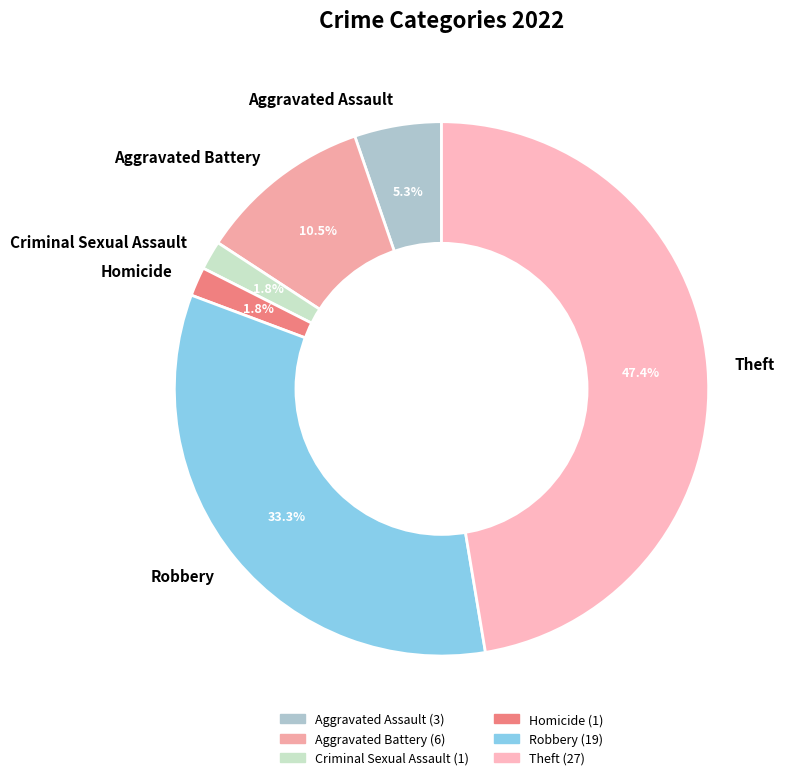

Is there any slice that represents more than half of the pie?

No